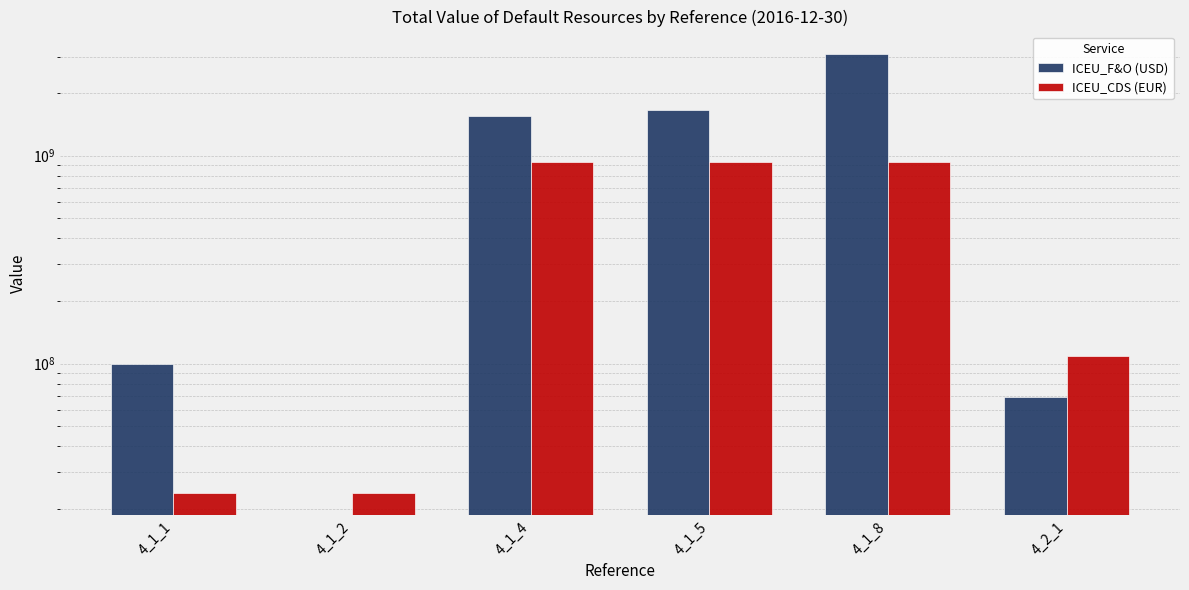

What is the difference between the highest and lowest values at 4_1_5?

734853412.0